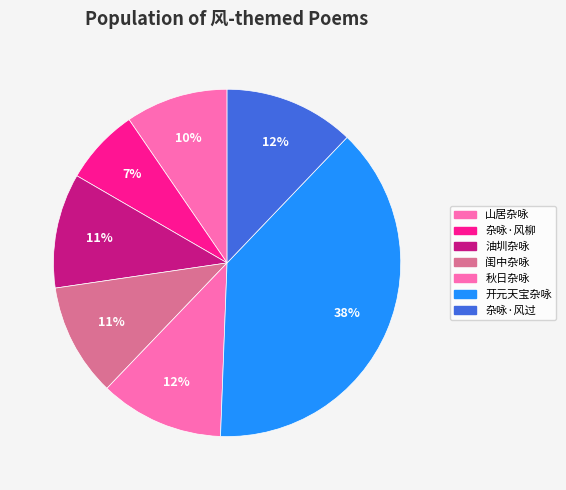

How many segments does this pie chart have?

7